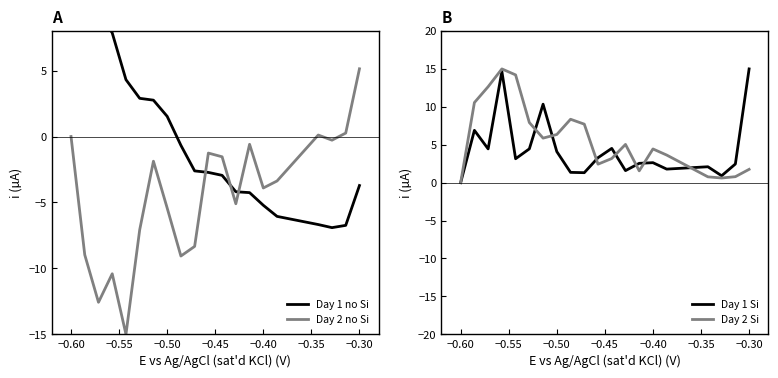

The value of Day 2 Si at −0.30 is 1.8. True or false?

True